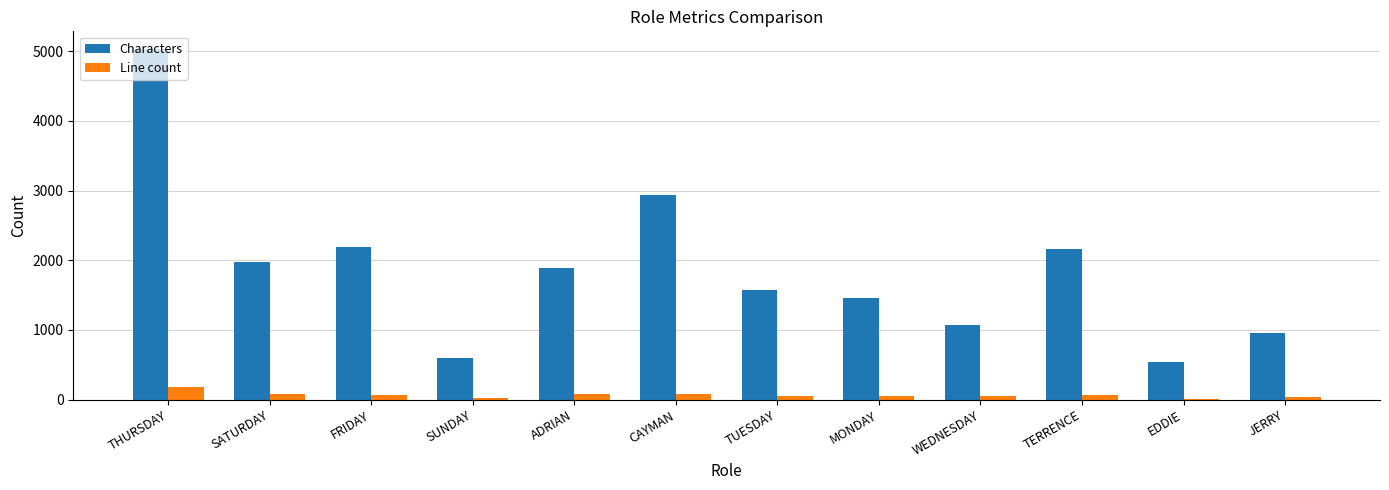

What value does the Line count series have at JERRY?

34